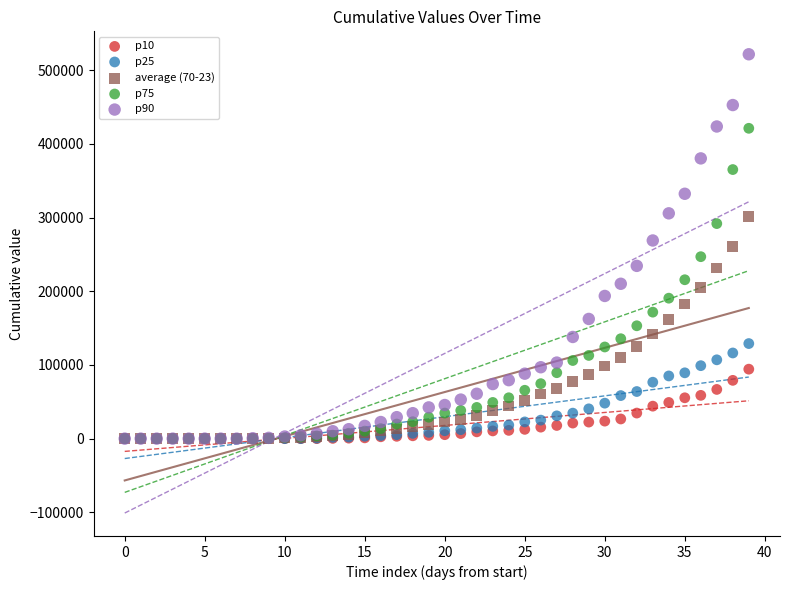

What are all the series names shown in the legend?

p10, p25, average (70-23), p75, p90